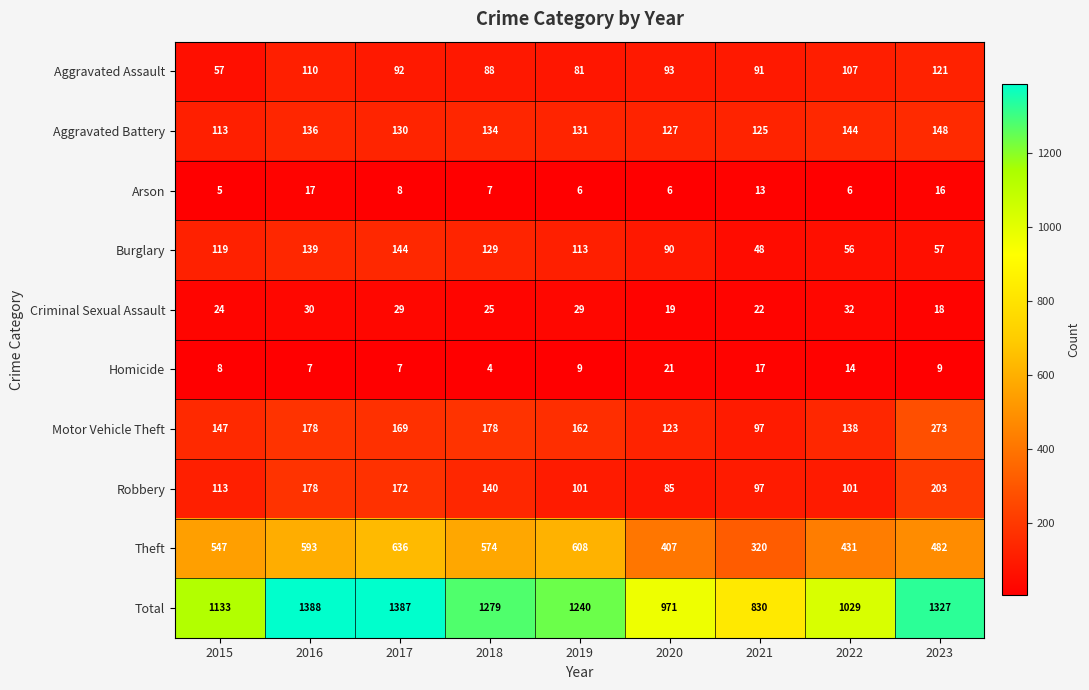

At how many categories does at least one series exceed 949?

8